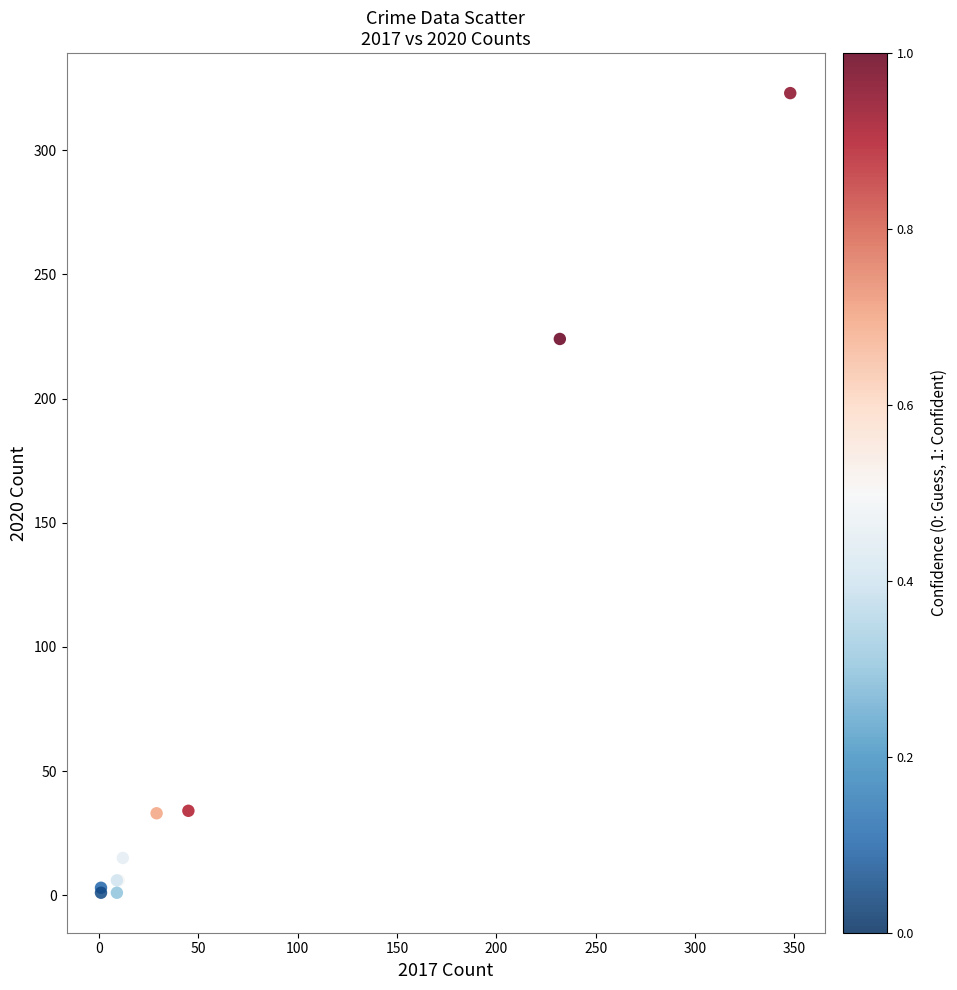

What Y value in the scatter plot is closest to 162?

224